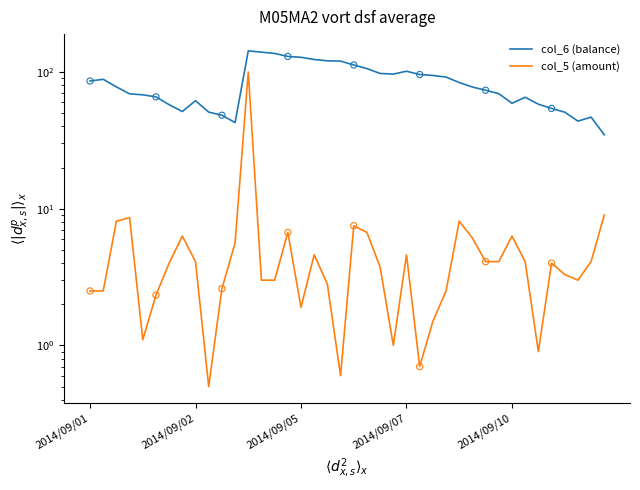

What are all the series names shown in the legend?

col_6 (balance), col_5 (amount)